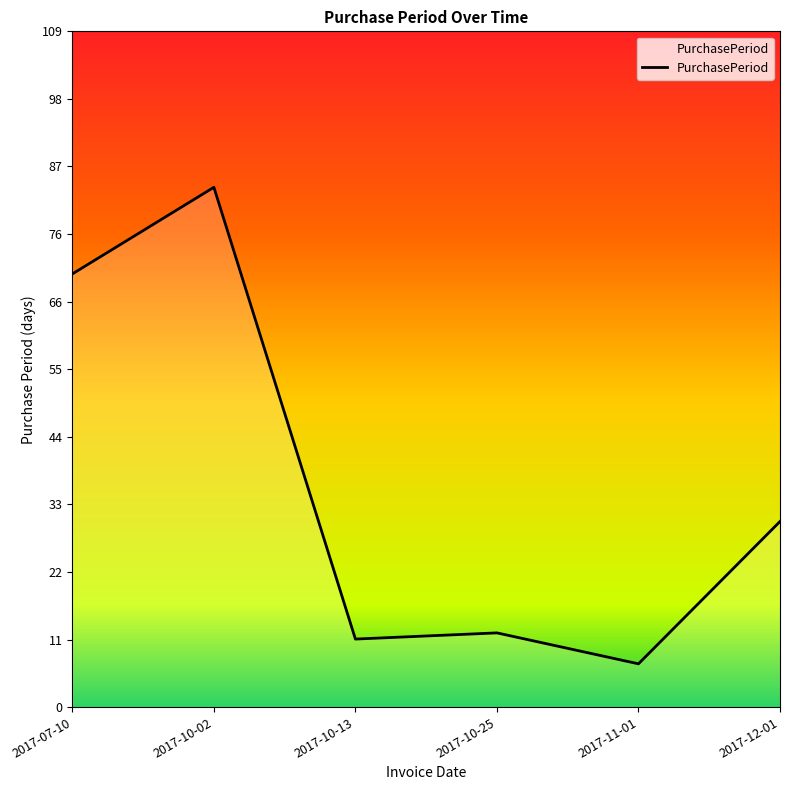

Which category has the lowest value across all series?

2017-11-01